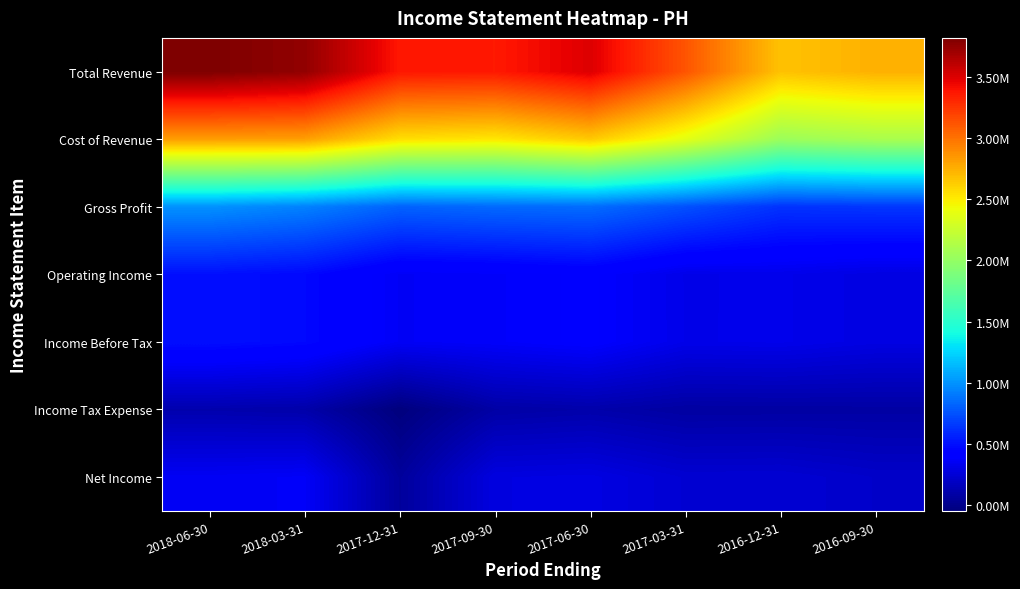

The Income Tax Expense series shows 3 at 2016-12-31. True or false?

False